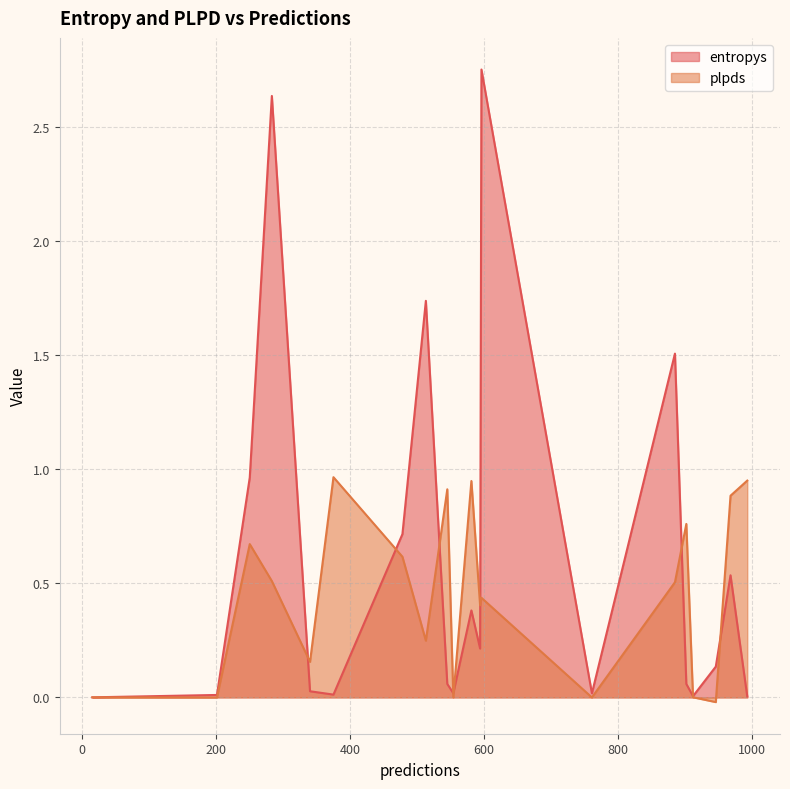

Is the value of plpds at 761 greater than the value of entropys at 250?

No